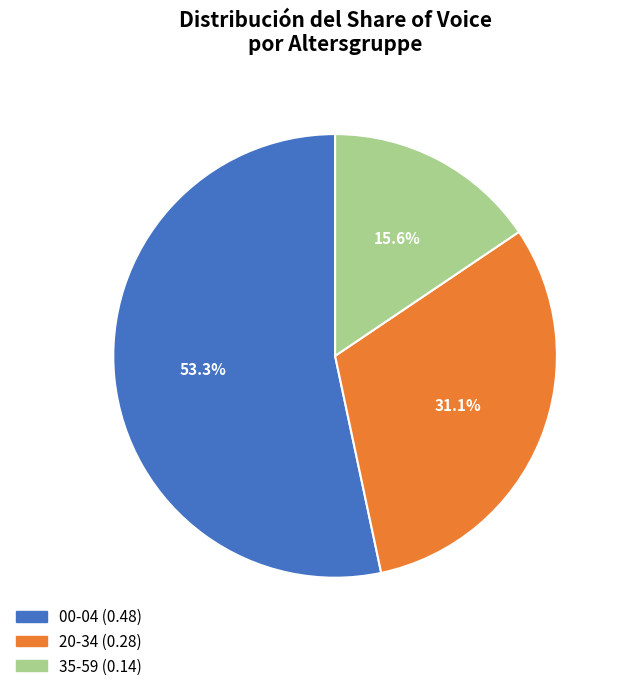

Is there any slice that represents more than half of the pie?

Yes